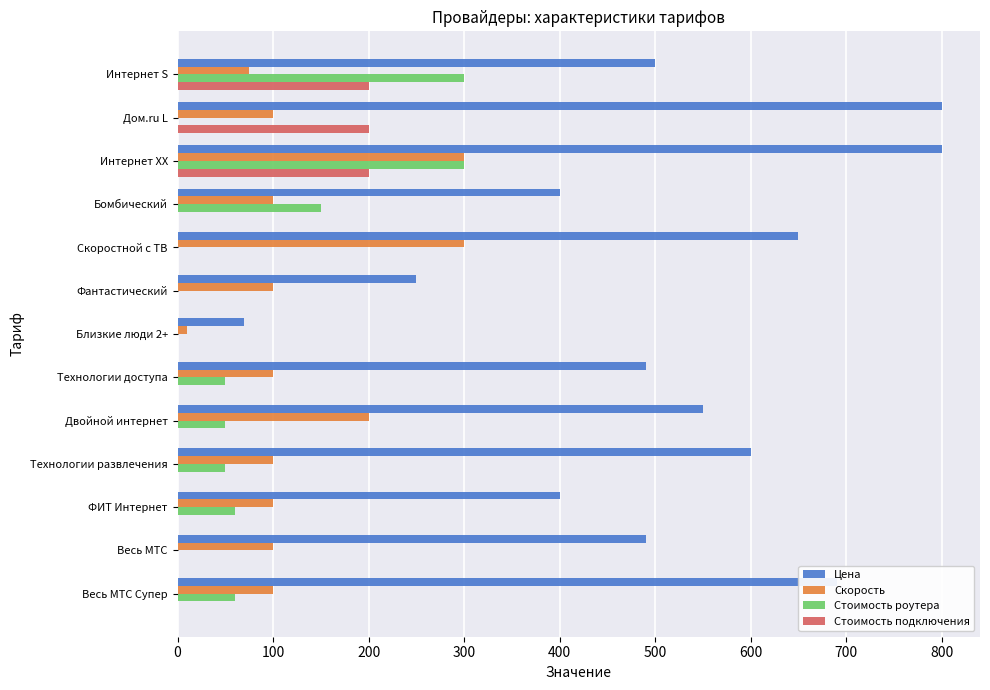

What is the maximum value for Цена?

800